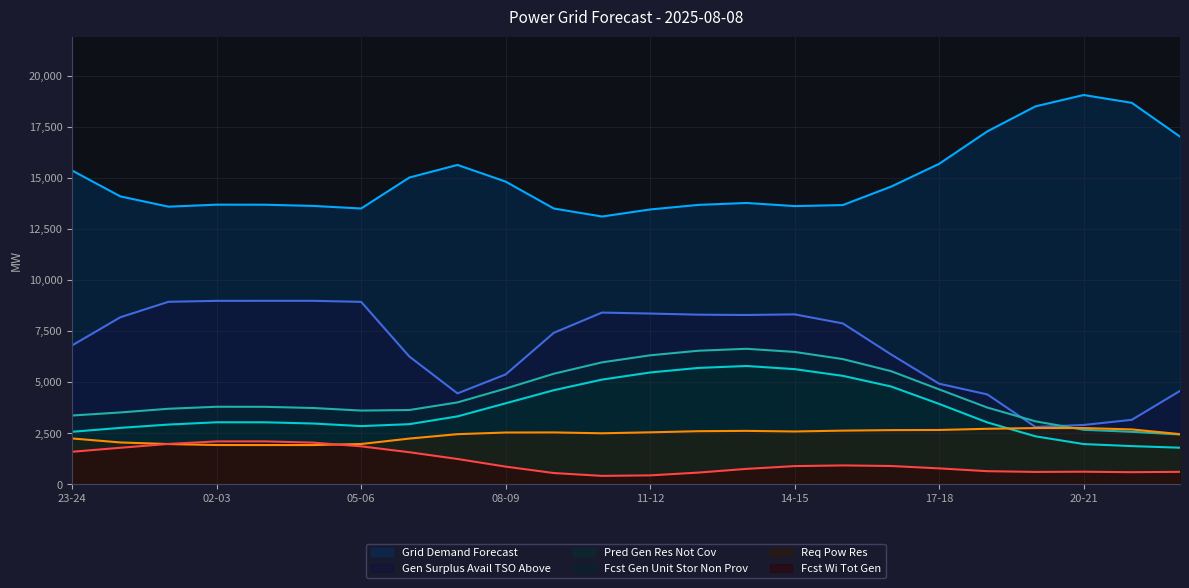

Between 04-05 and 19-20, which series saw the biggest shift?

gen_surplus_avail_tso_above